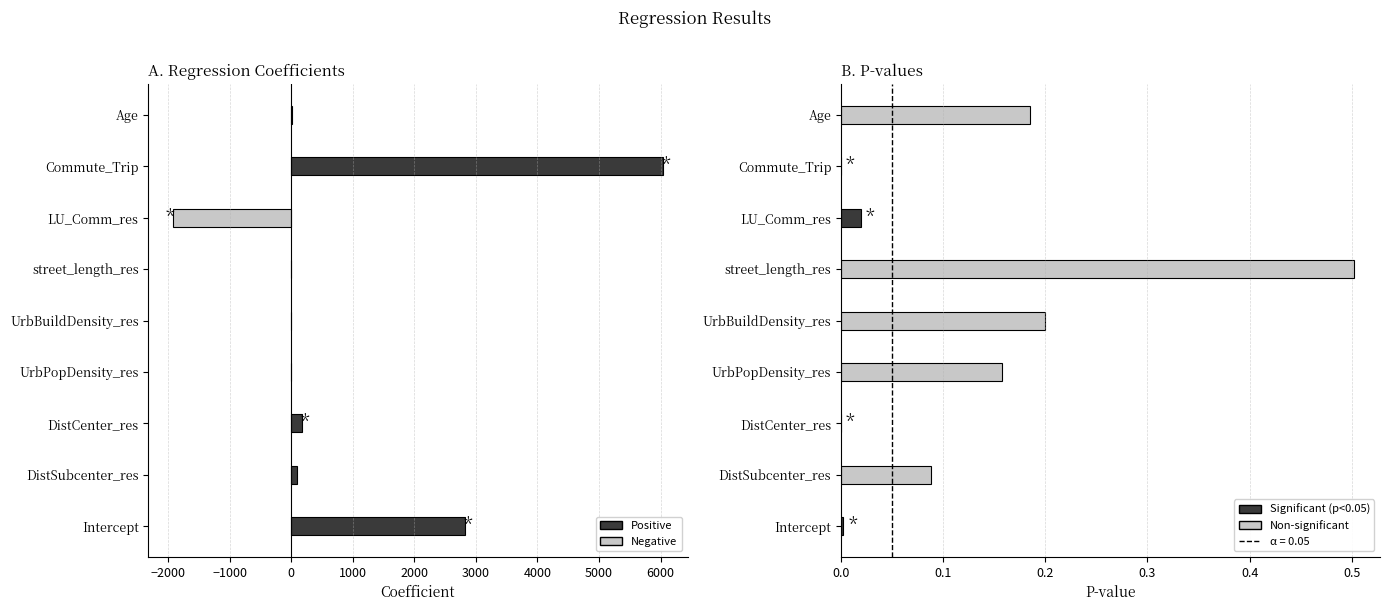

List the series in order of their overall mean, highest first.

coefficient, p-value